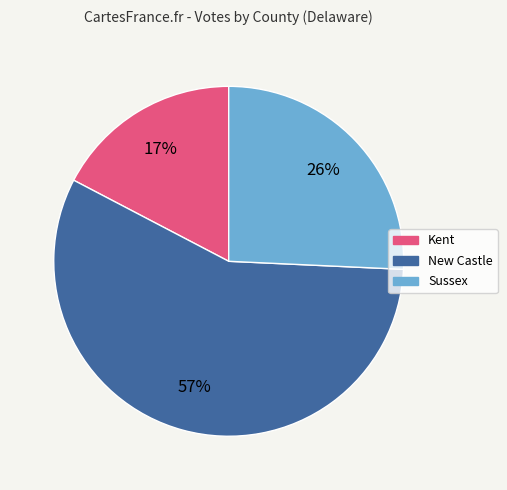

Which category has the smallest portion of the pie?

Kent